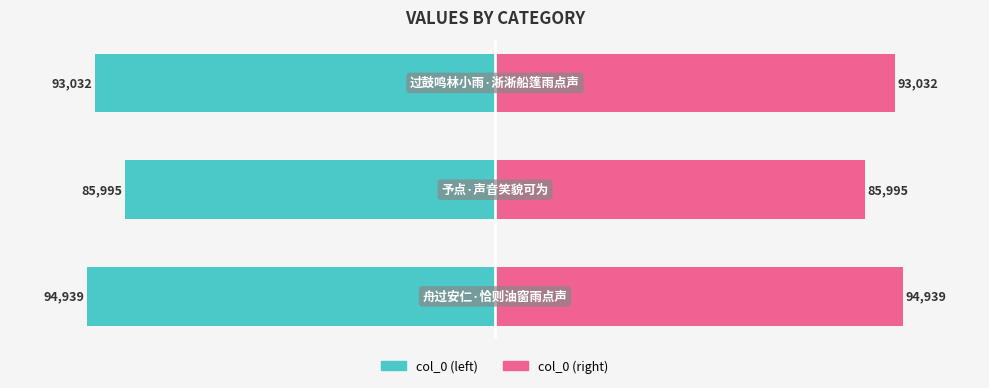

Which series has the widest spread of values?

col_0